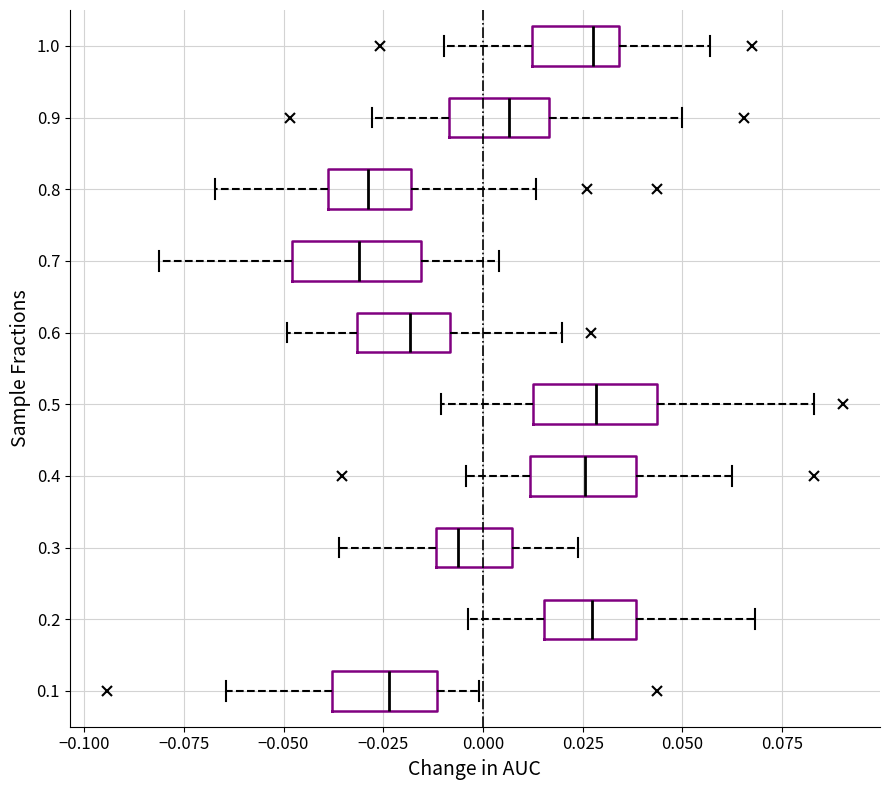

Where does the left whisker of the box at y = 0.1 end on the x-axis? The values are not printed on the chart, so give them approximately, as read against the axis.

-0.065